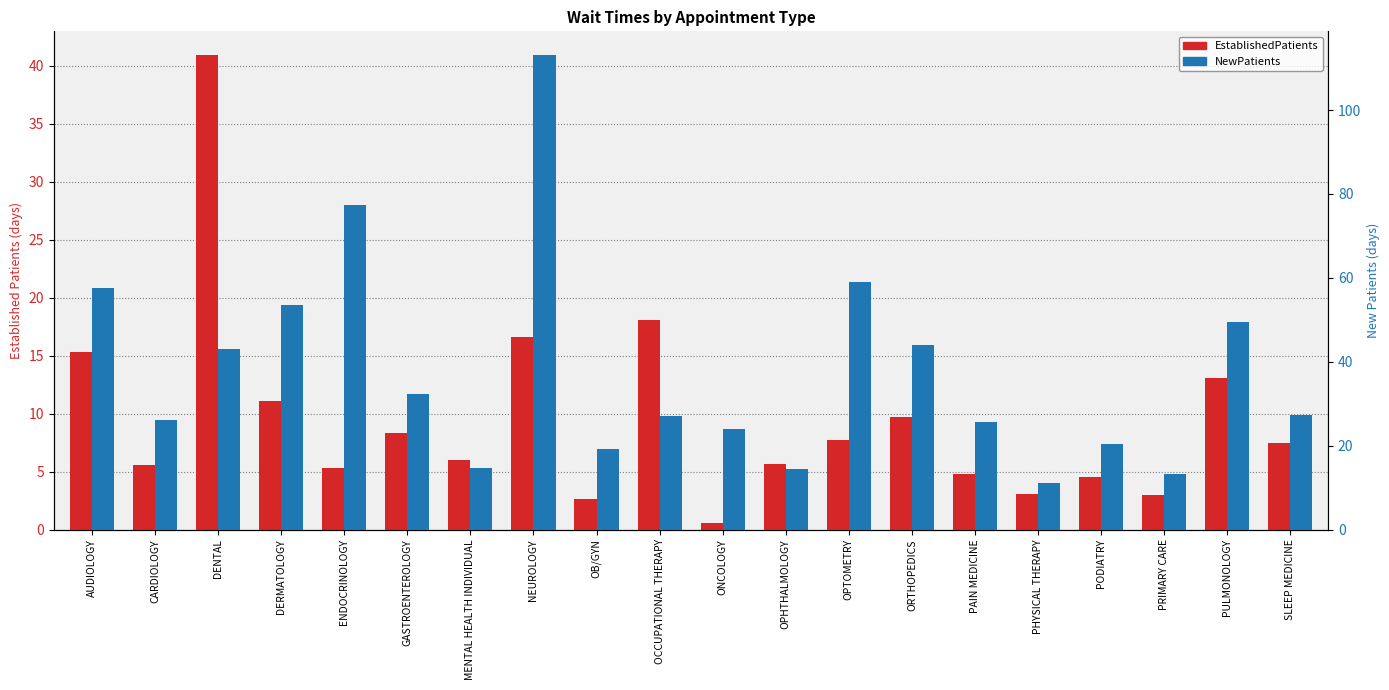

Are the bars grouped side by side (vs. stacked)?

Yes